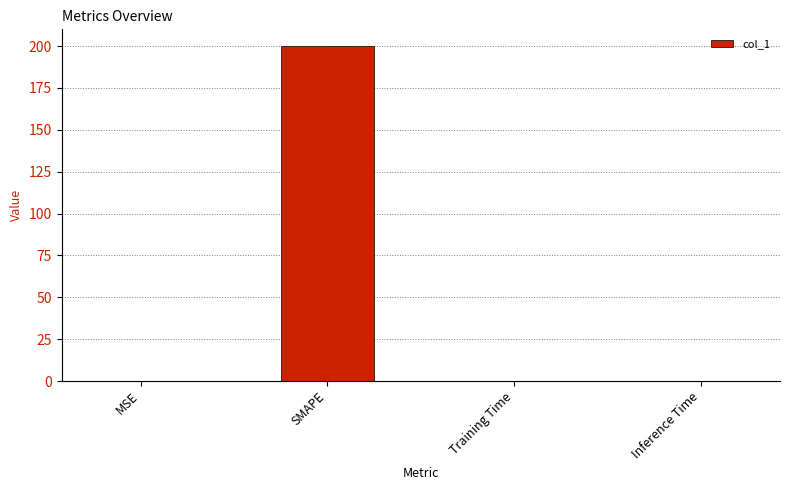

Are the bars horizontal?

No